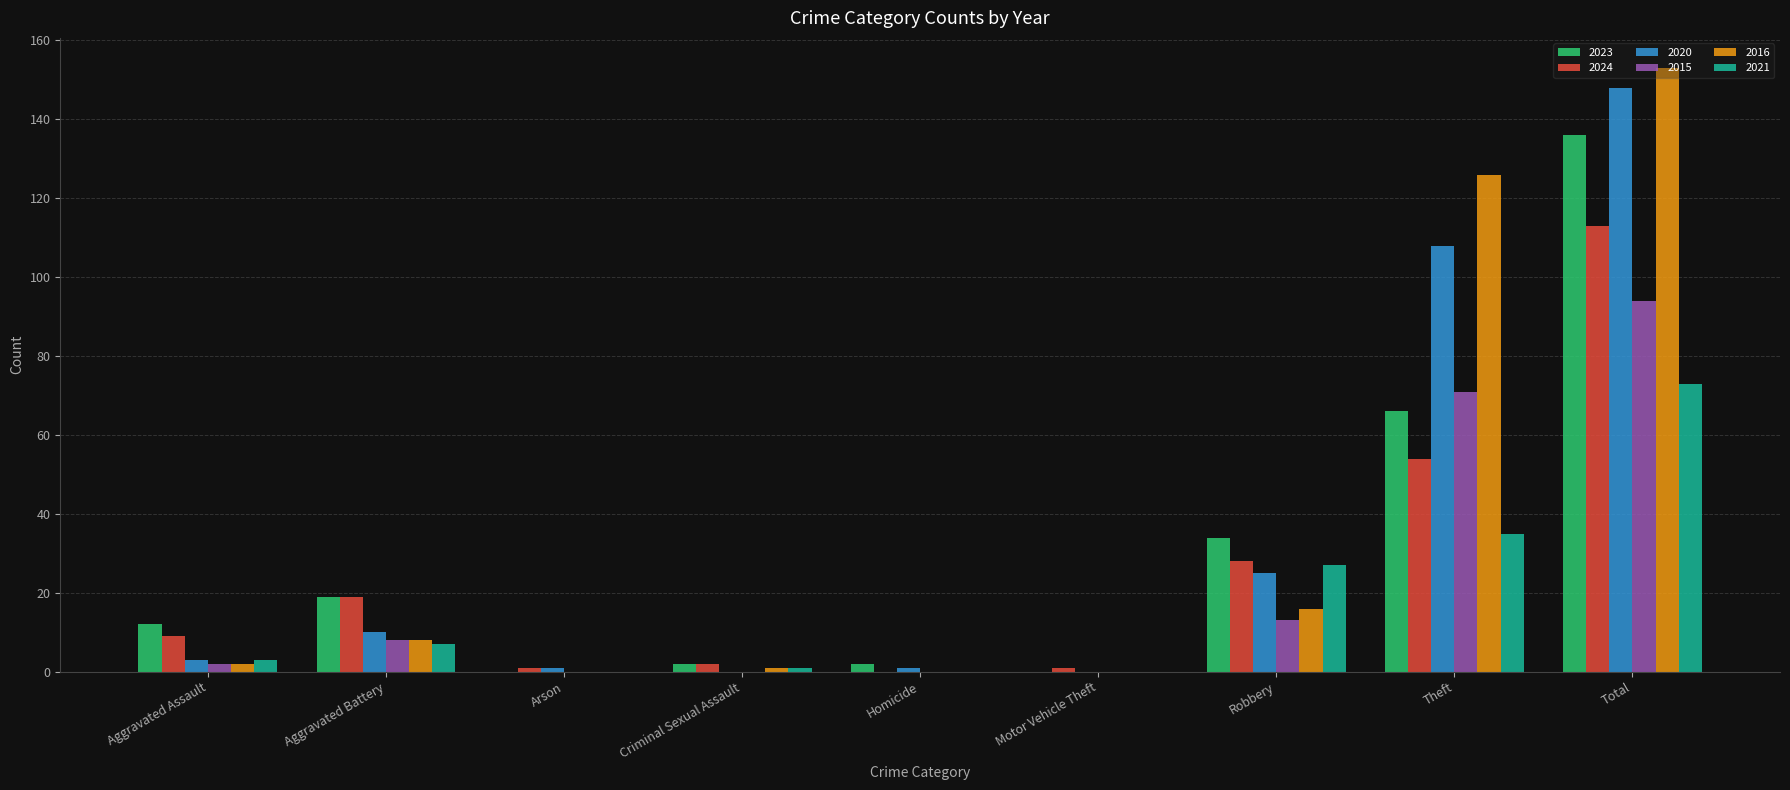

How many groups of bars are there?

9